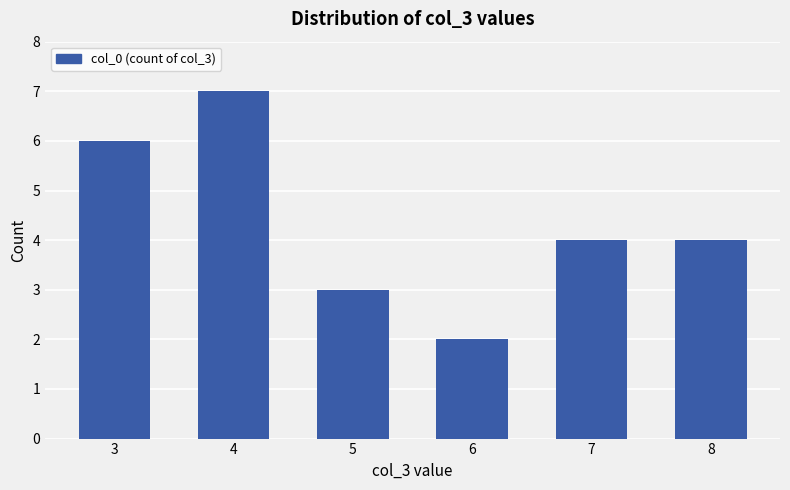

What is the ratio of the value at 4 to the value at 5?

2.3